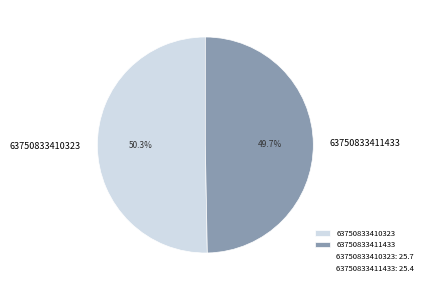

Between 63750833411433 and 63750833410323, which is larger?

63750833410323